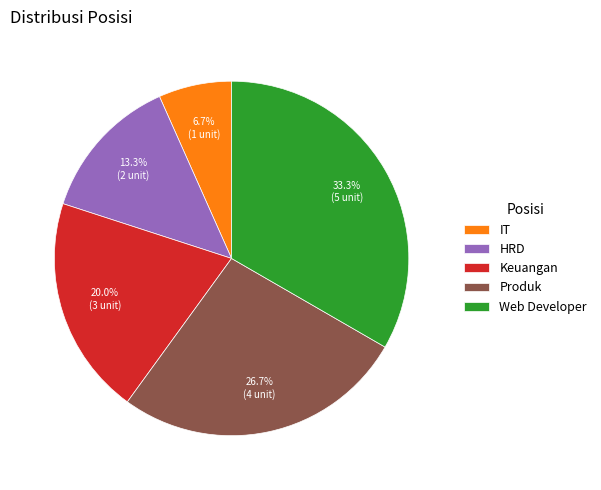

To the nearest percent, what percentage of the pie is HRD?

13%